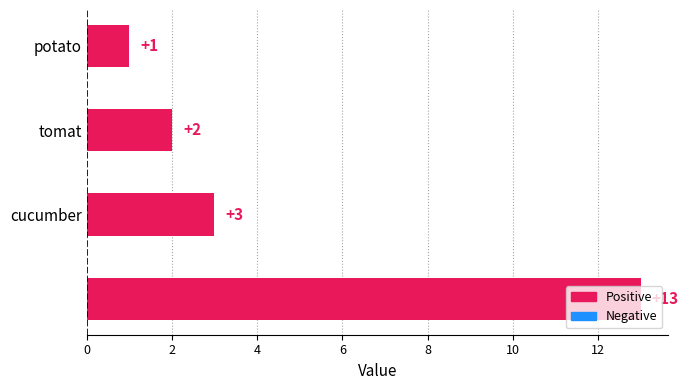

What is the average value?

5